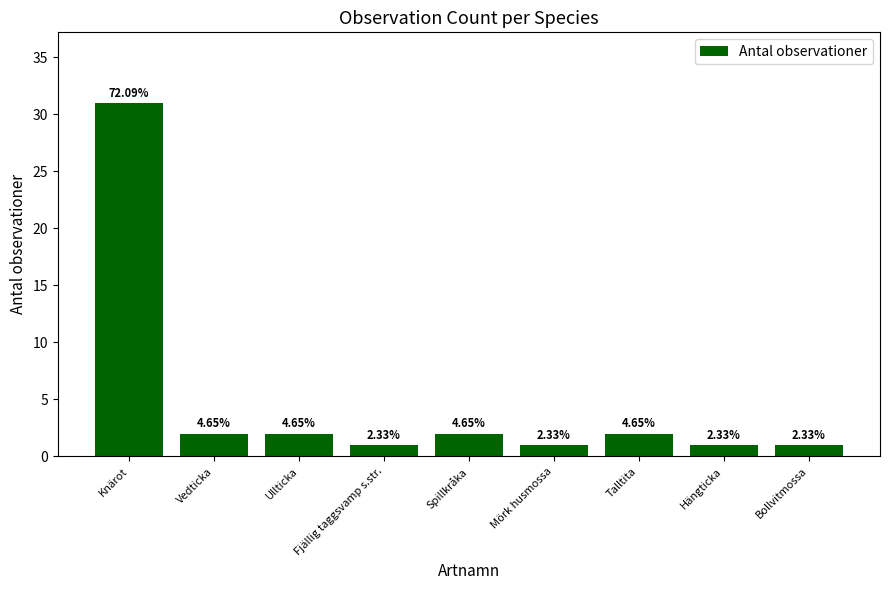

How many bars are there in total?

9